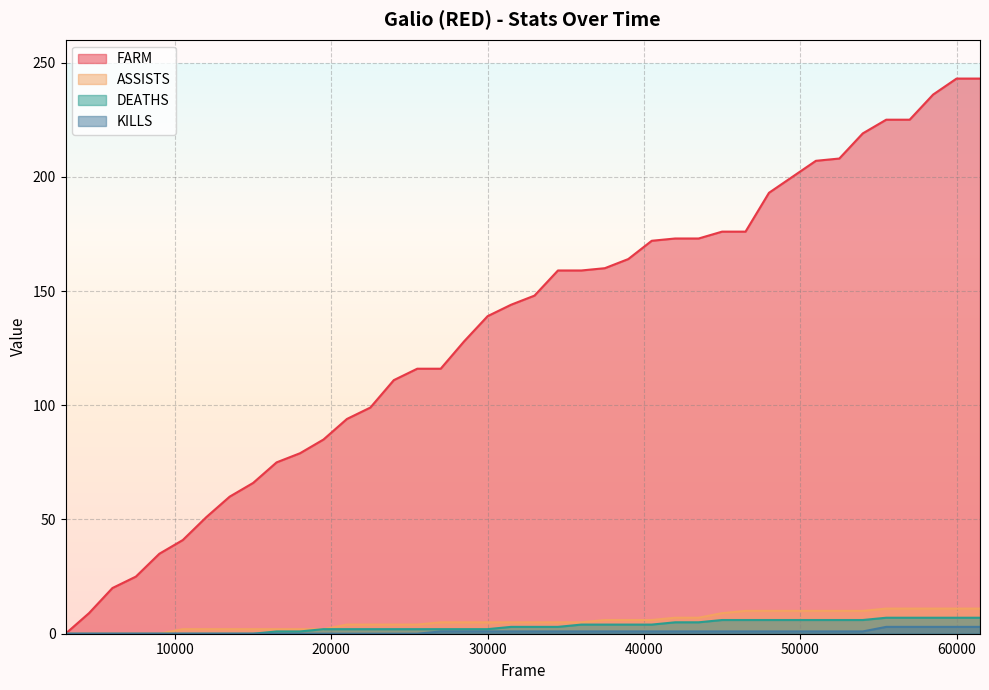

List the labels in order of FARM value, smallest first.

3000, 4500, 6000, 7500, 9000, 10500, 12000, 13500, 15000, 16500, 18000, 19500, 21000, 22500, 24000, 25500, 27000, 28500, 30000, 31500, 33000, 34500, 36000, 37500, 39000, 40500, 42000, 43500, 45000, 46500, 48000, 49500, 51000, 52500, 54000, 55500, 57000, 58500, 60000, 61500